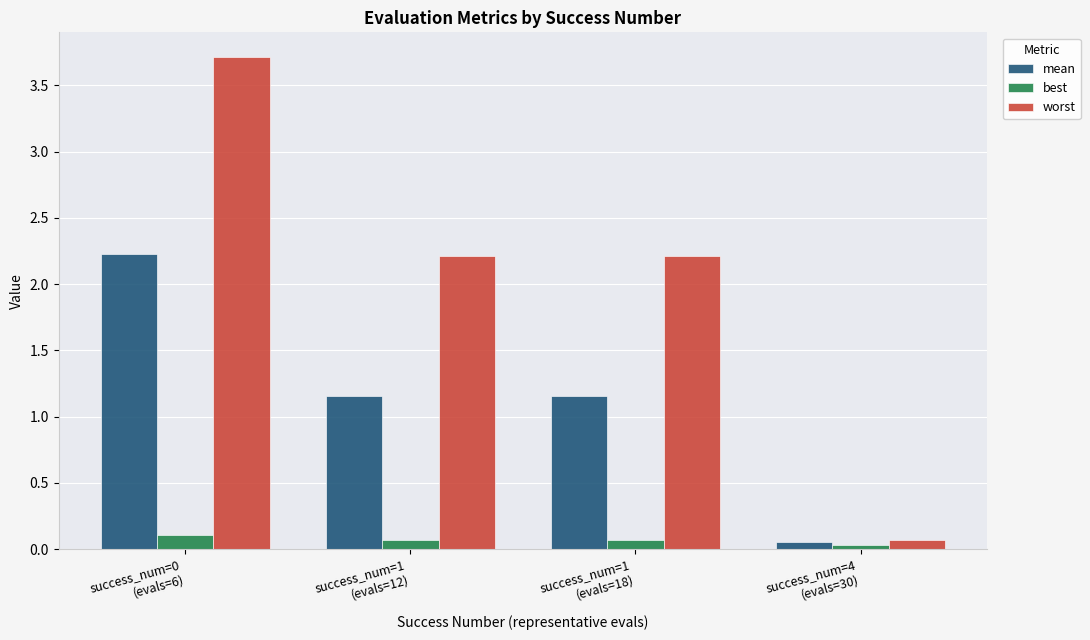

What is the difference between the second highest and minimum values in the worst series?

2.1